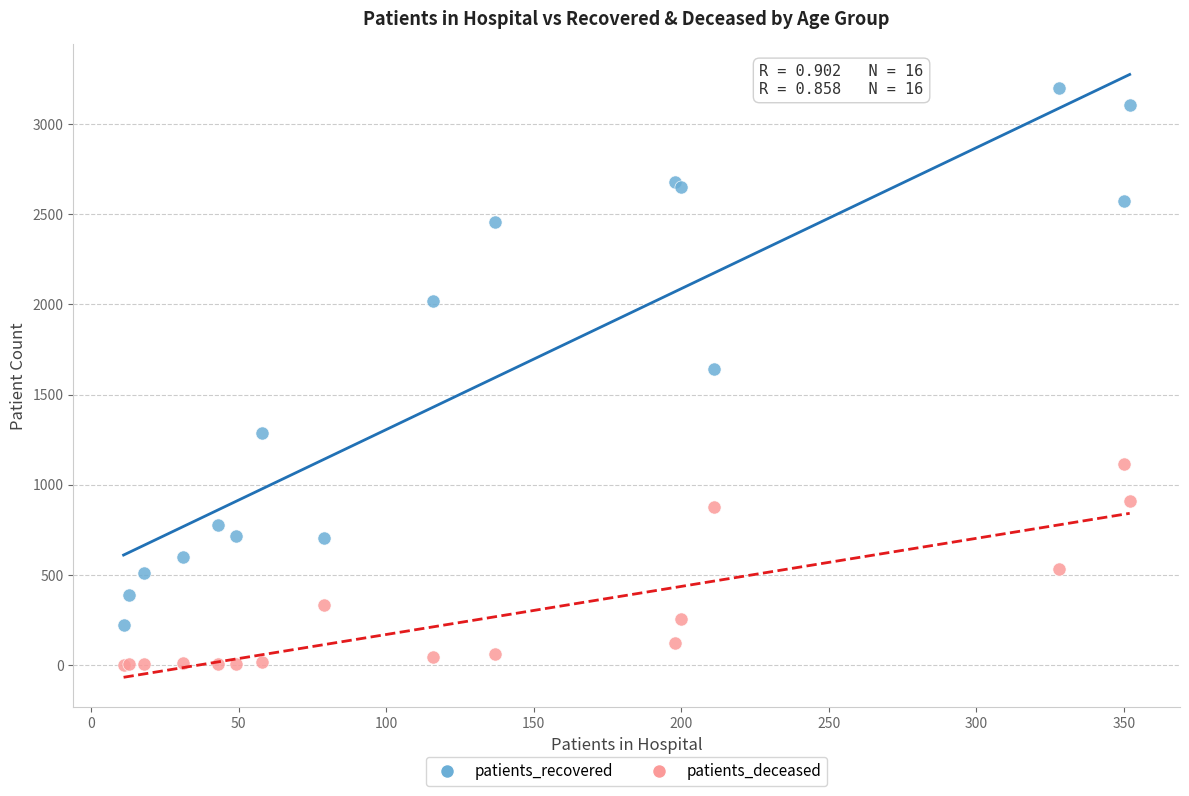

Which series contains the highest Y value?

patients_recovered